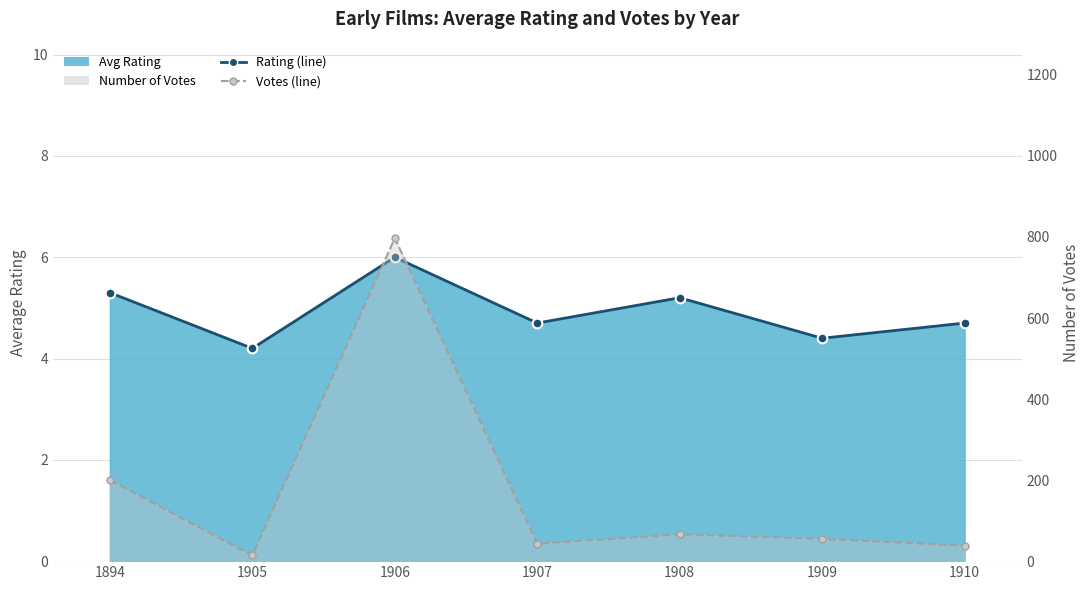

What is the greatest value displayed?

797.0